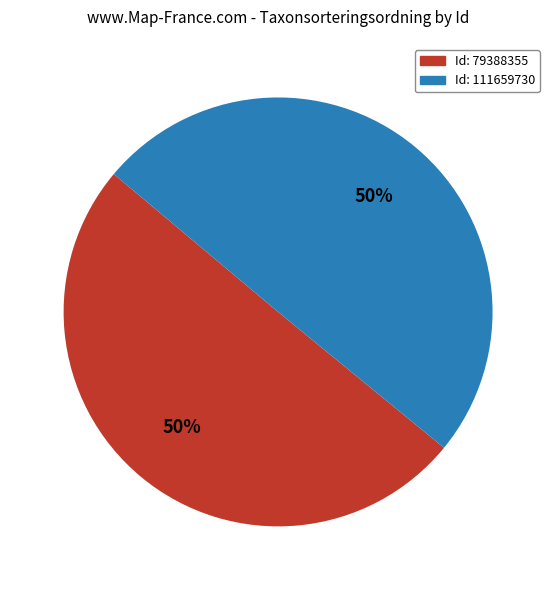

To the nearest percent, what is the average slice percentage?

50%